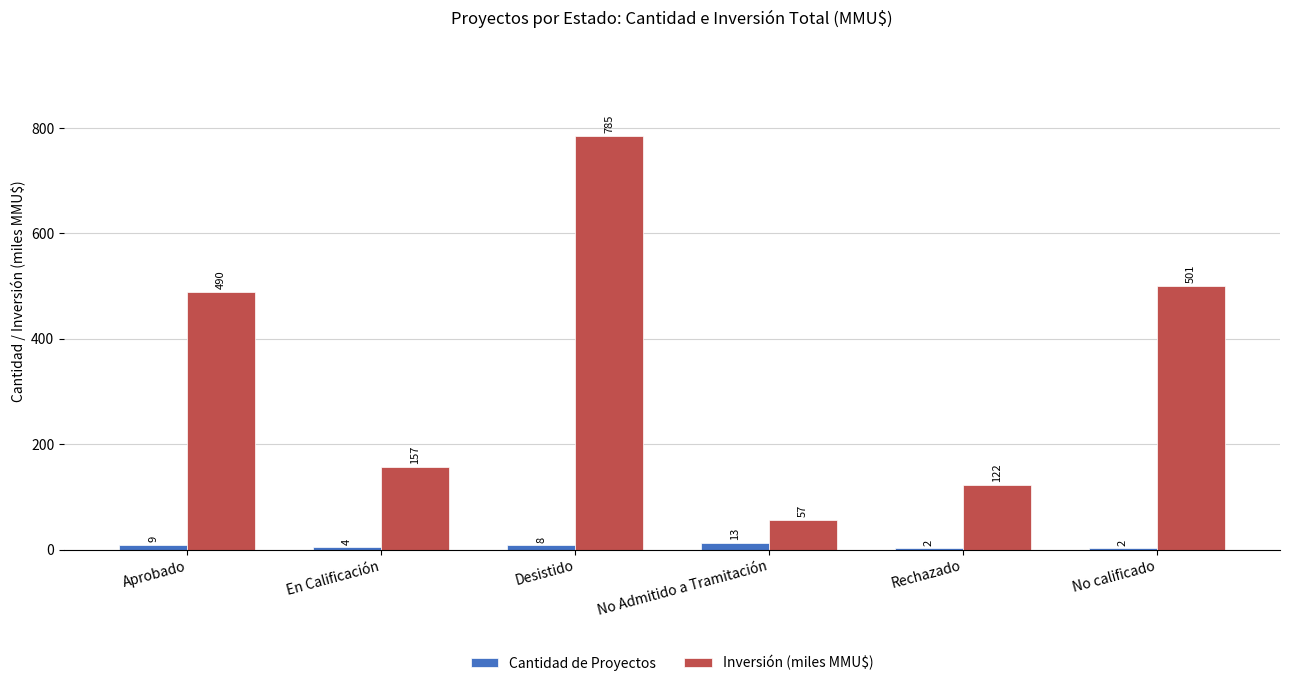

What is the sum of all Cantidad de Proyectos values?

38.0